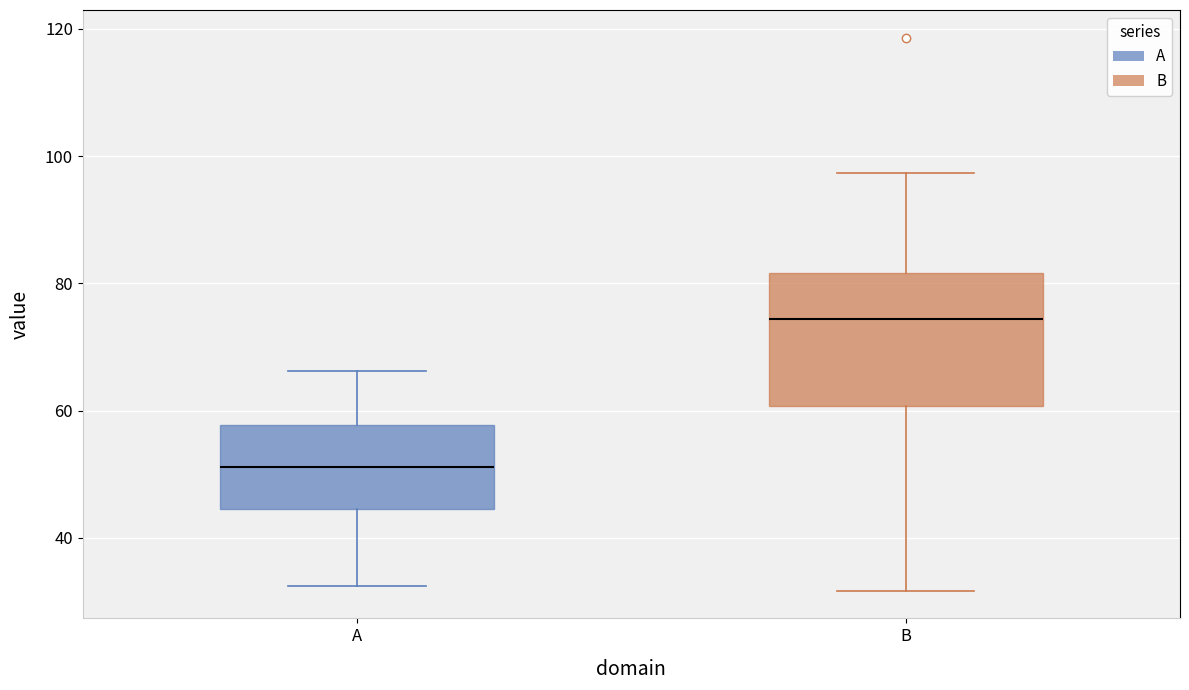

Which box has the lowest median line?

A